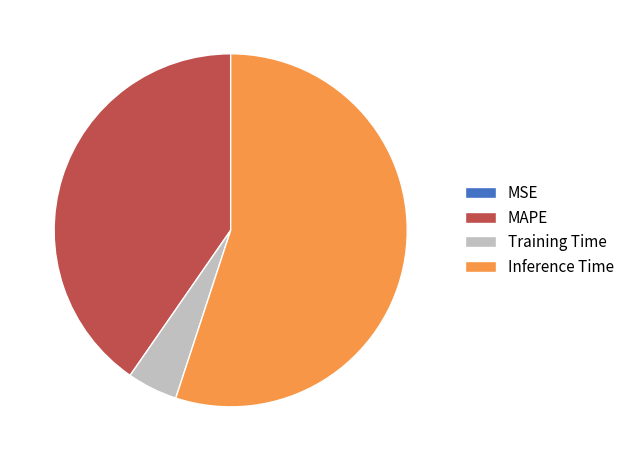

Combined, do Inference Time and MAPE account for over 50%?

Yes